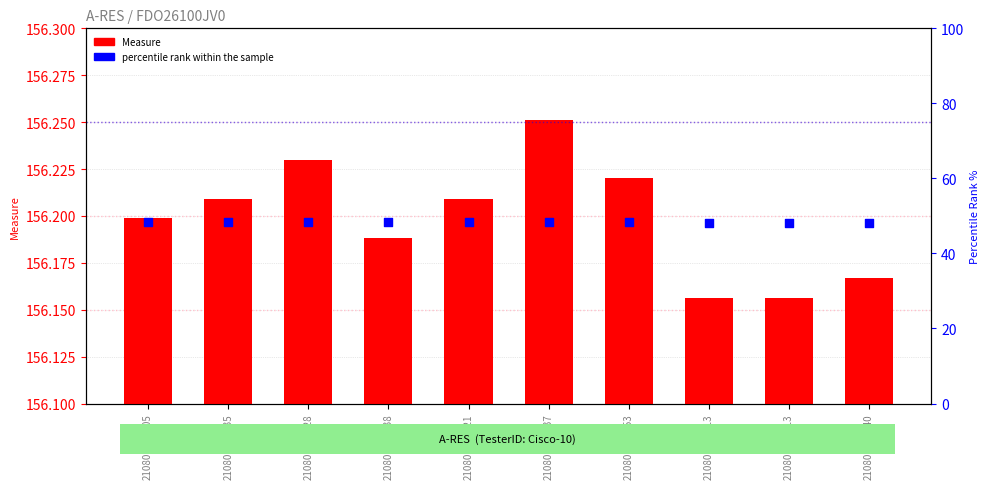

At how many categories does at least one series exceed 49?

10